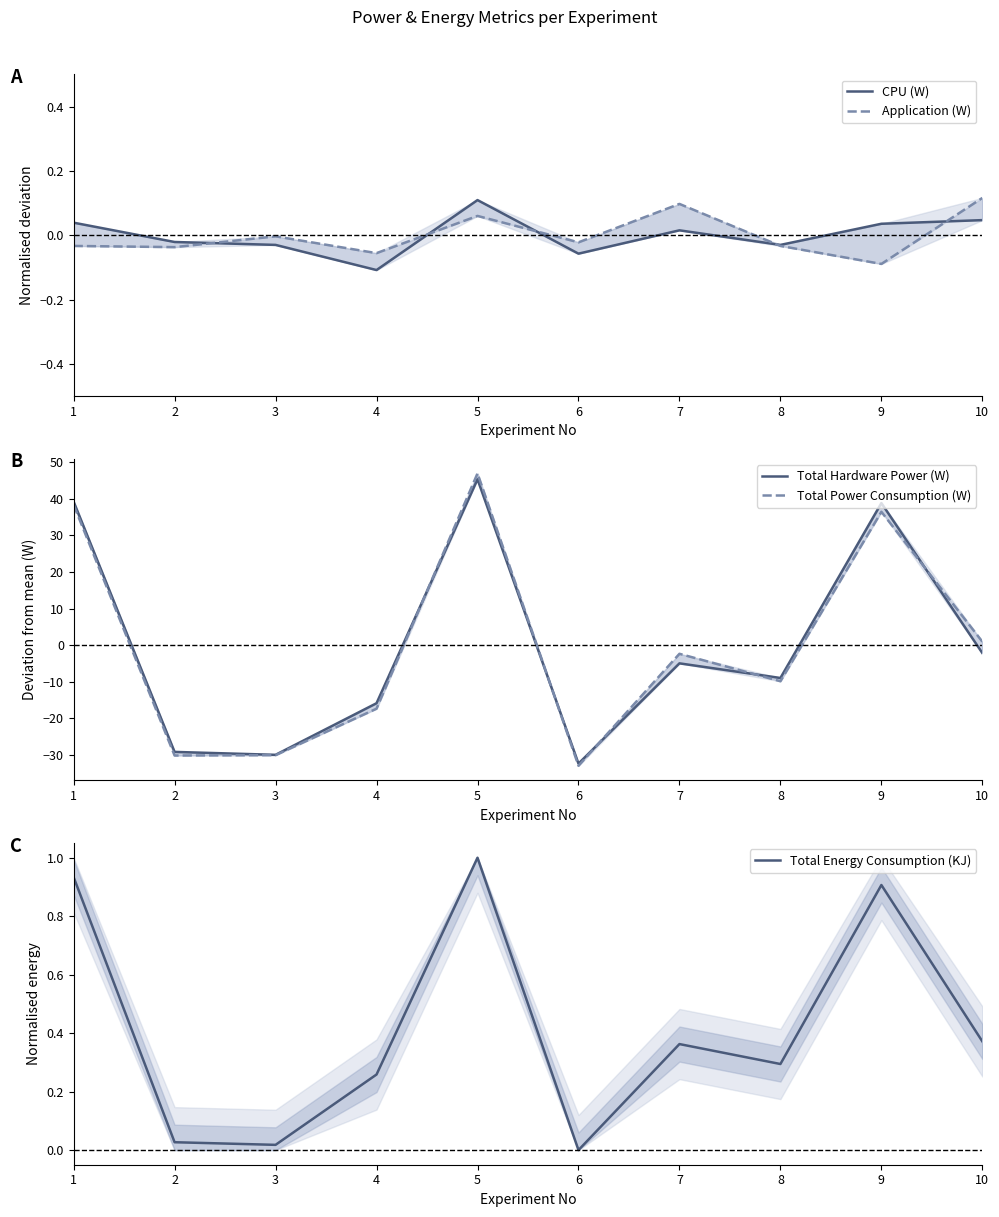

In CPU (W), how many points are lower than both neighbors (excluding endpoints)?

3